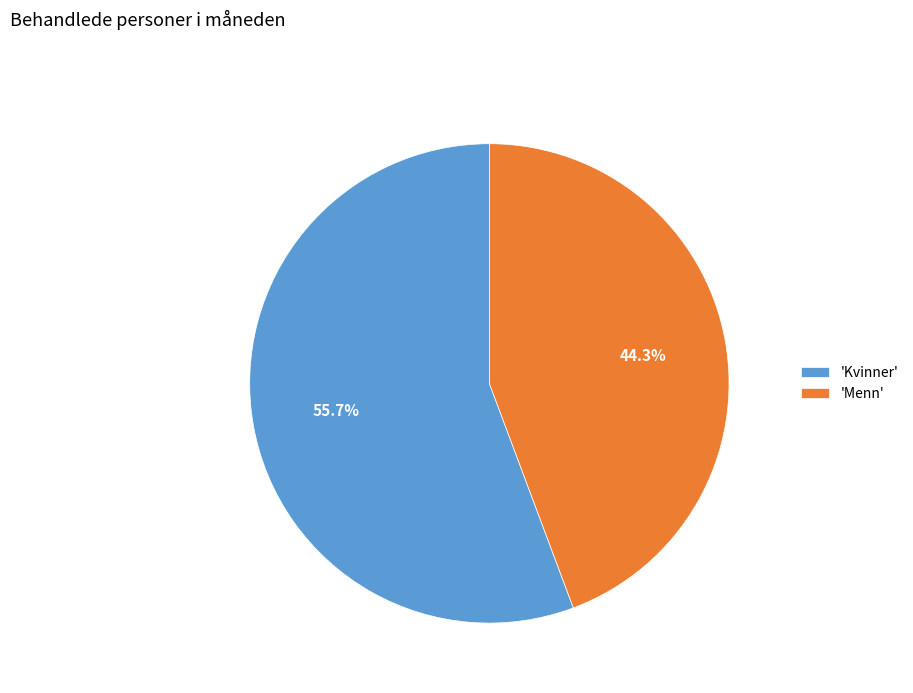

Is there a majority slice in this chart?

Yes